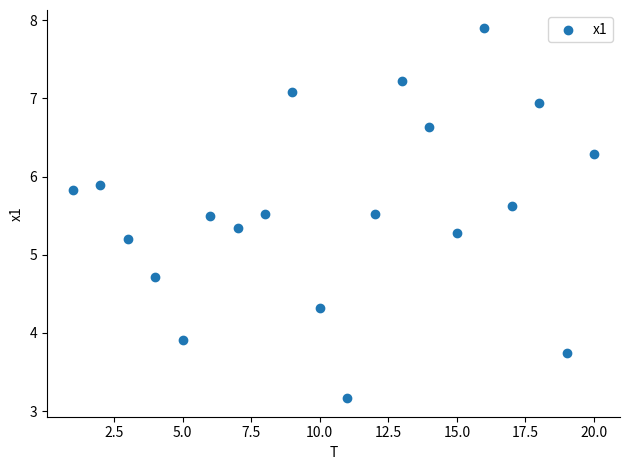

What Y value in the scatter plot is closest to 5?

5.2